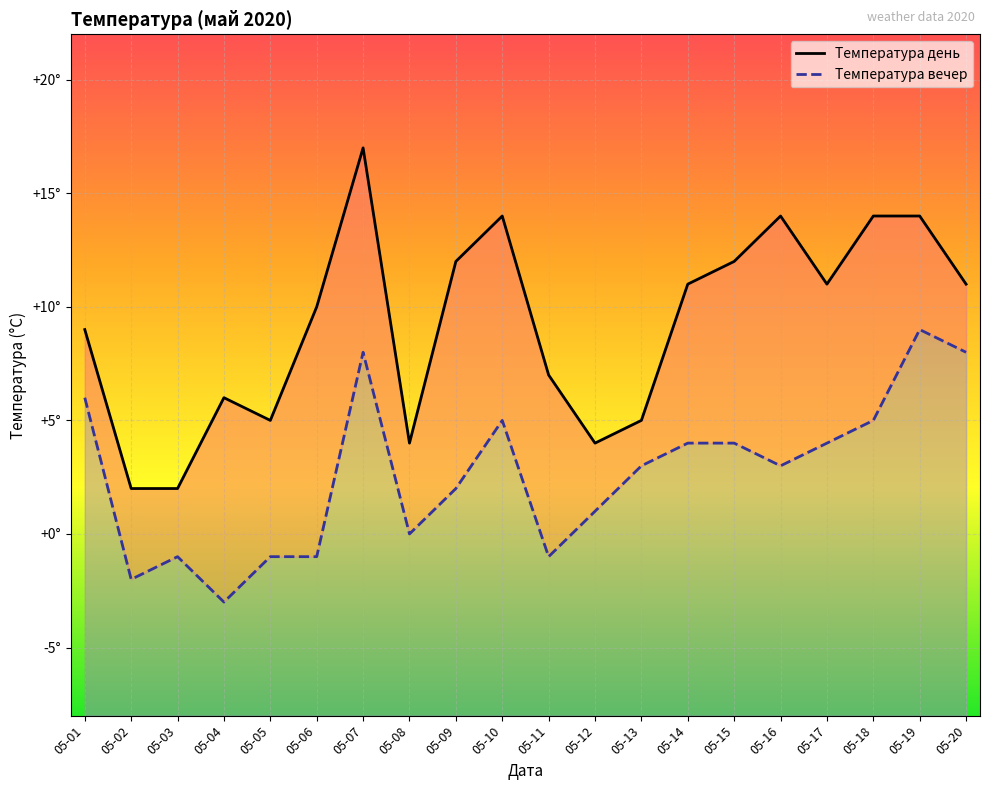

Rank the series at 05-03 from lowest to highest value.

Температура вечер, Температура день